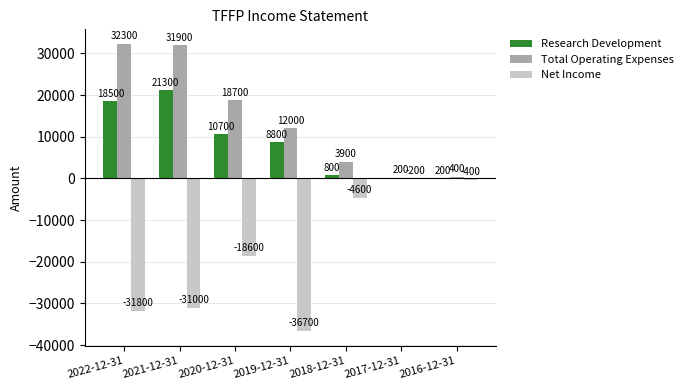

What is the sum of all Total Operating Expenses values?

99400